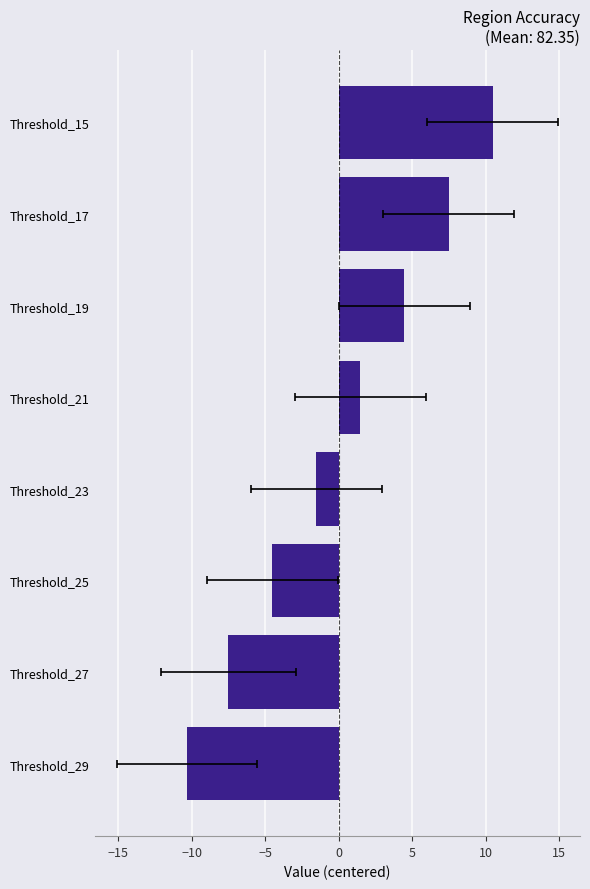

True or false: the data shows -1.5 at Threshold_23.

True